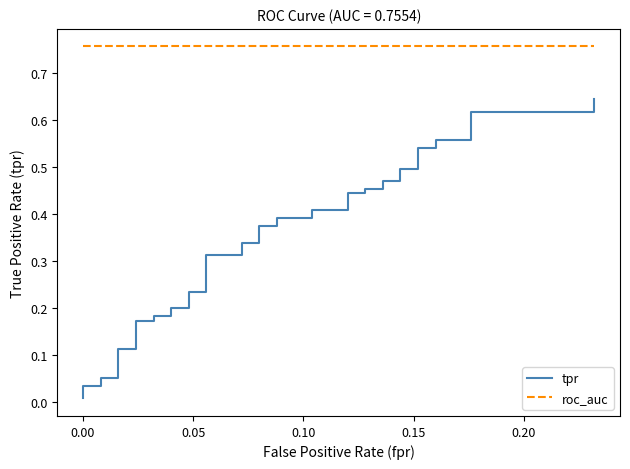

True or false: roc_auc has a value of 0.3 at 29.

False